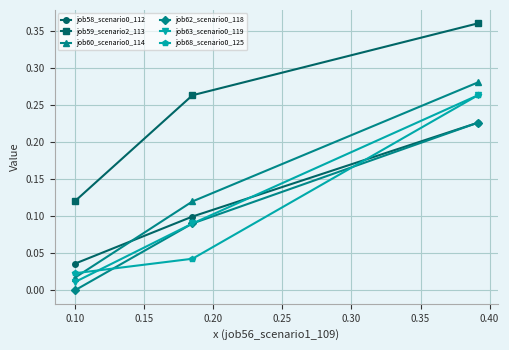

Which series has the largest total across all categories?

job59_scenario2_113